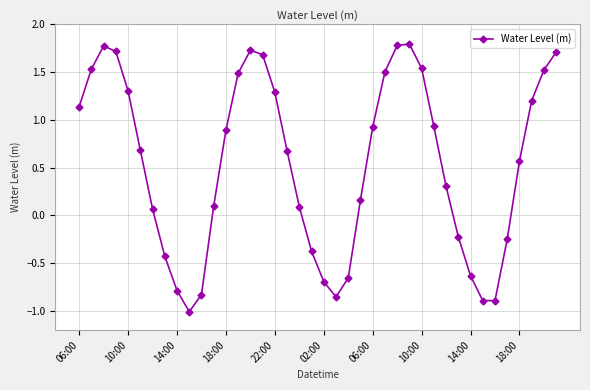

How many positive values are there?

27